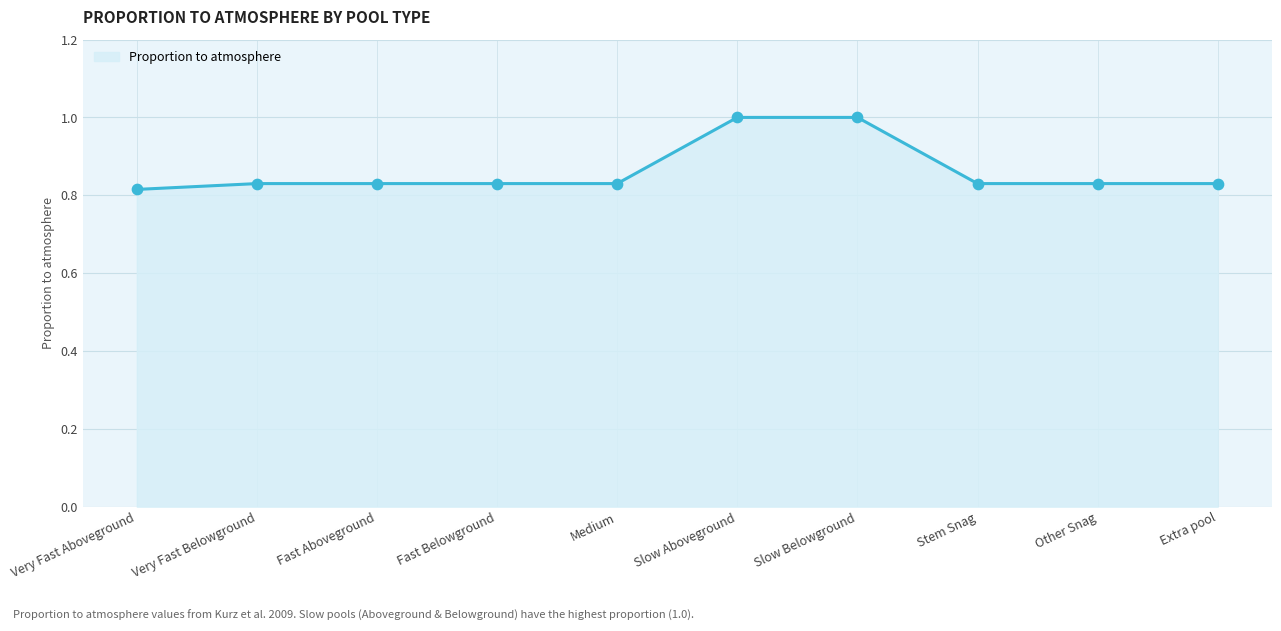

Which has a higher value, Stem Snag or Slow Belowground?

Slow Belowground